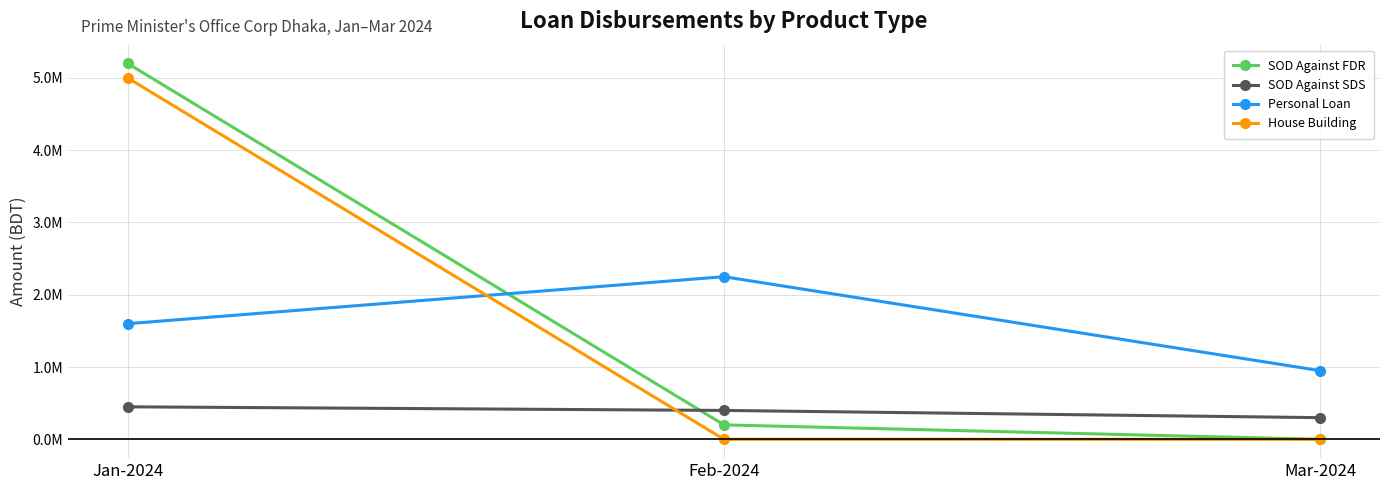

Is this an area chart (filled region under the line)?

No